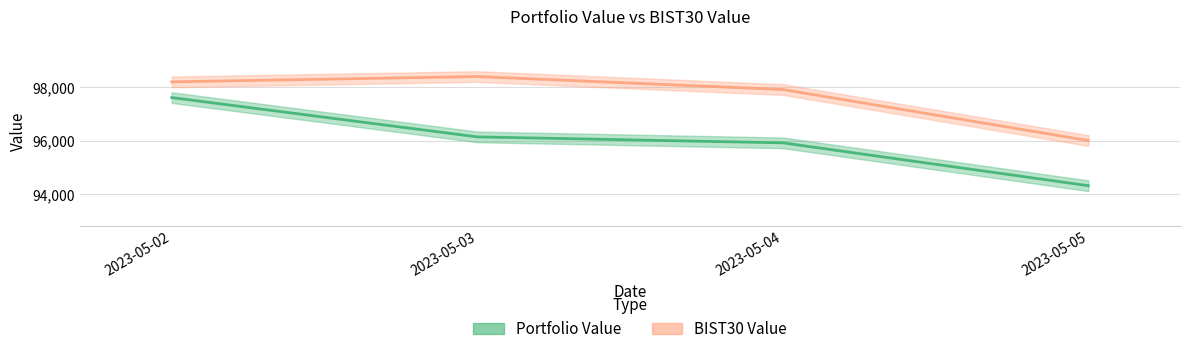

How many lines are shown in the chart?

2